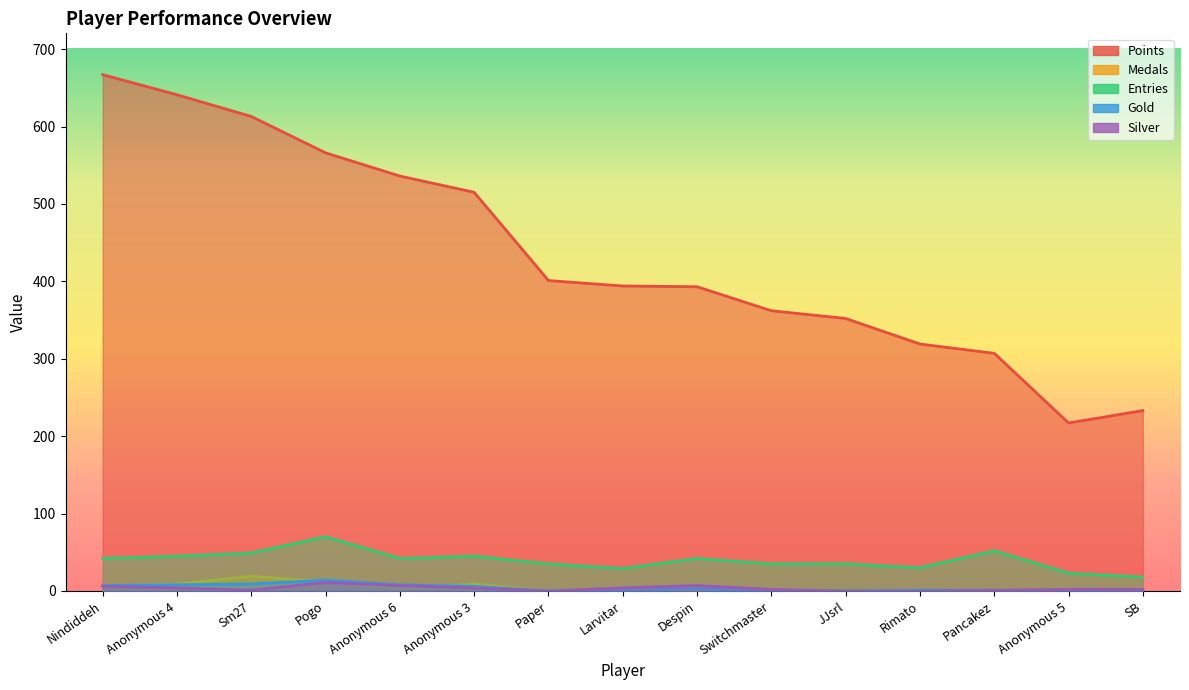

True or false: Entries and Gold intersect in this chart.

False